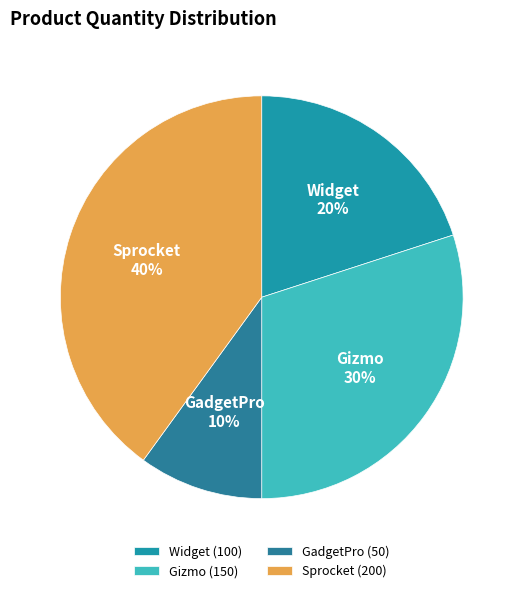

Count the number of slices in the pie.

4